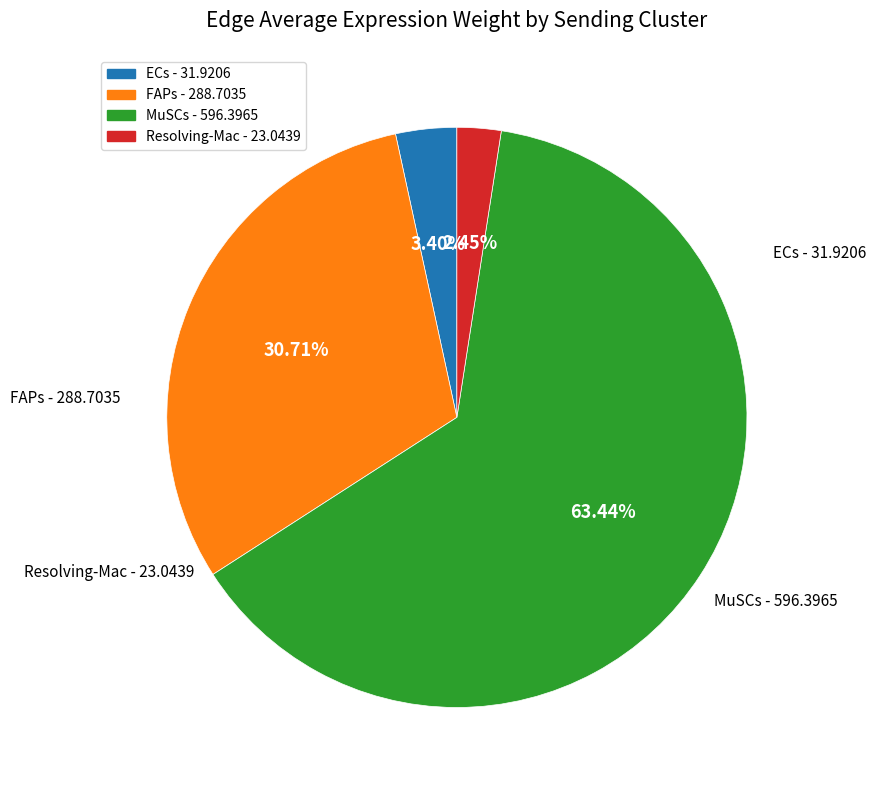

Count the number of slices in the pie.

4